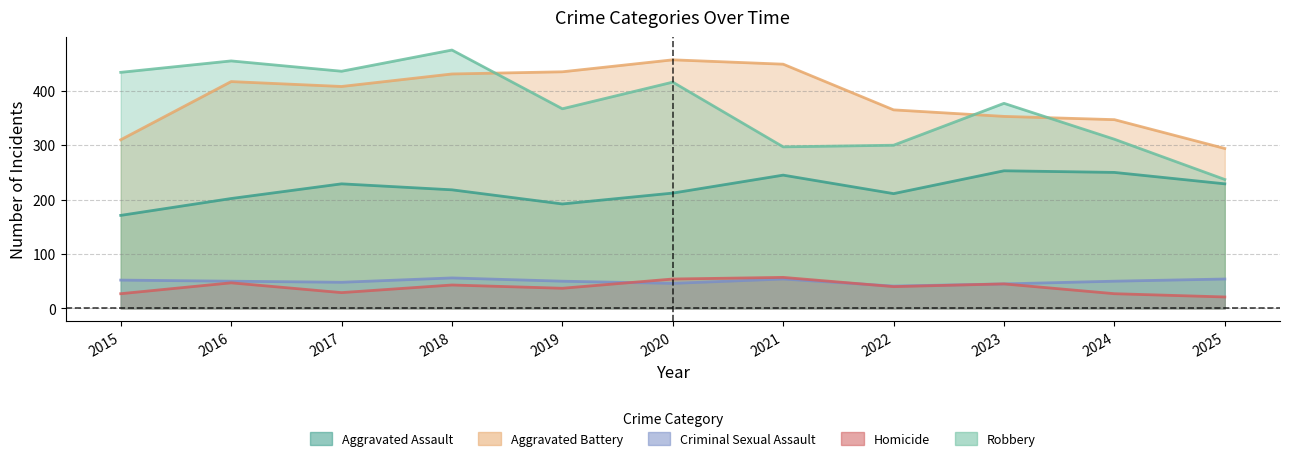

How many distinct data groups are displayed?

5